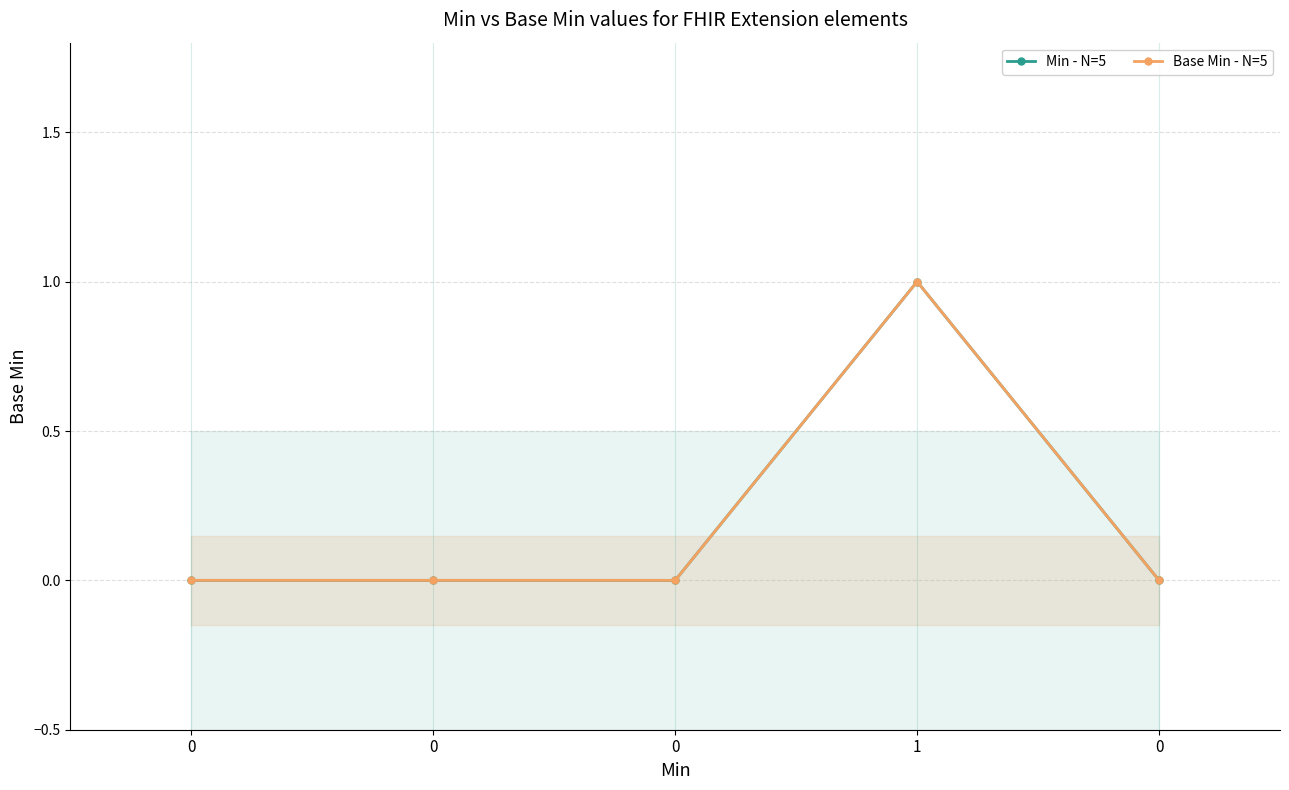

List the labels in order of Min - N=5 value, largest first.

1, 0, 0, 0, 0